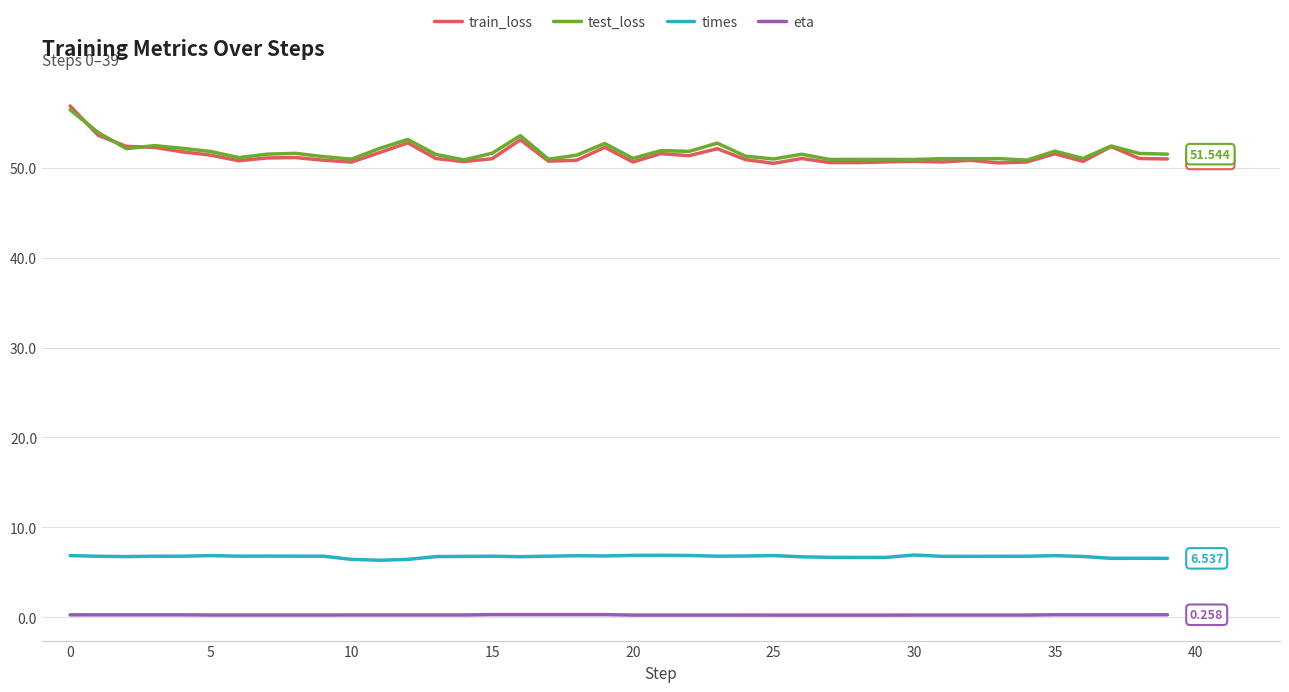

True or false: train_loss and times cross at least once.

False